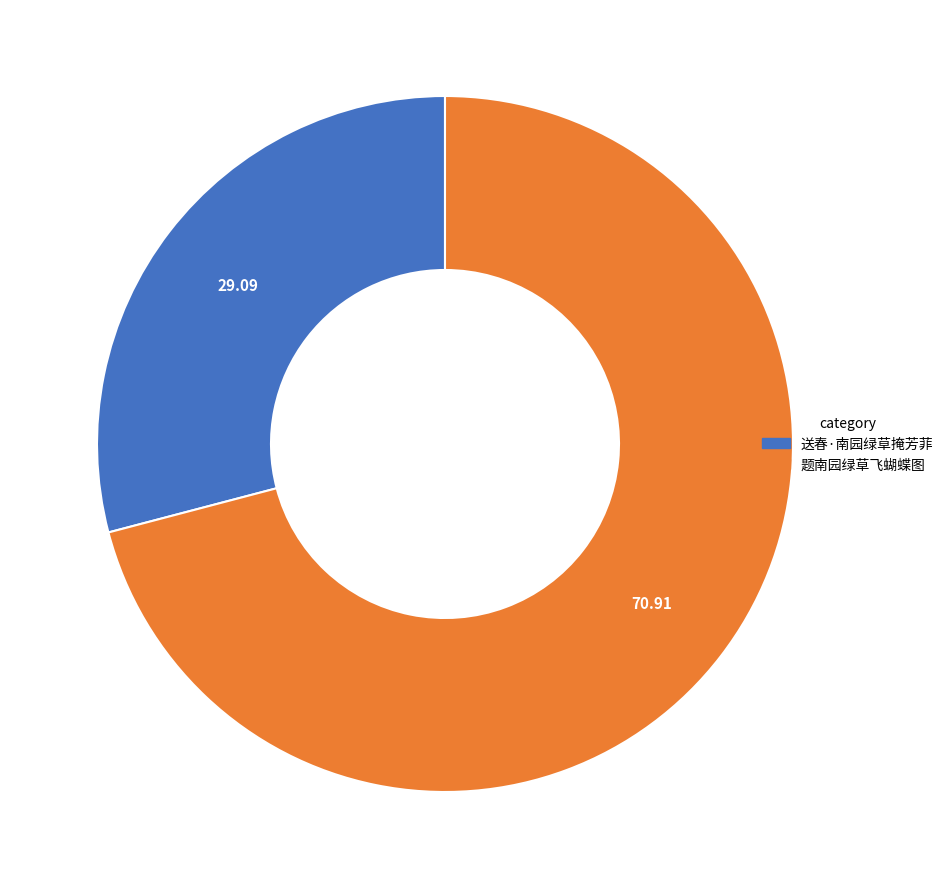

Which slice represents more than half of the pie?

题南园绿草飞蝴蝶图